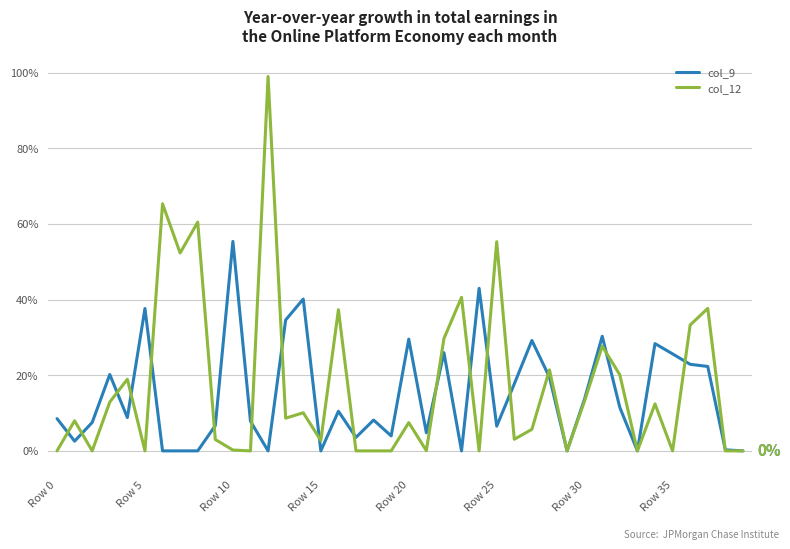

True or false: col_9 has more than 2 interior local peaks.

True